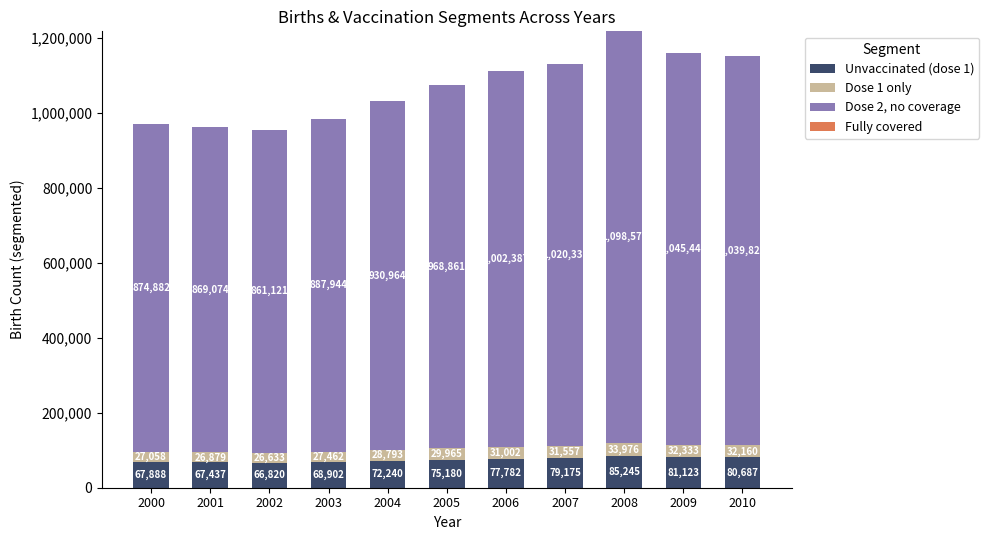

At which label does Unvaccinated (dose 1) reach its peak?

2008